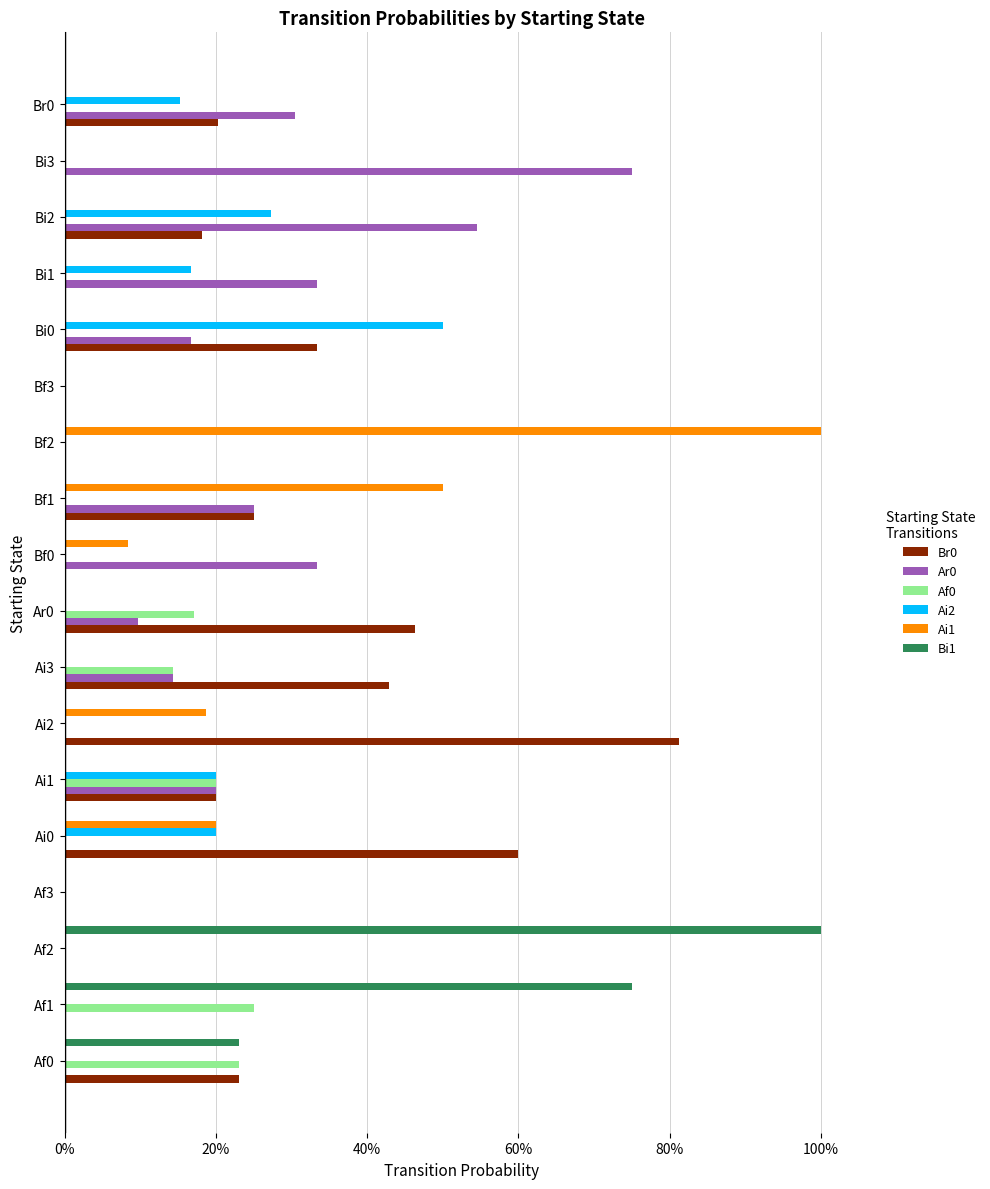

What are all the series names shown in the legend?

Br0, Ar0, Af0, Ai2, Ai1, Bi1